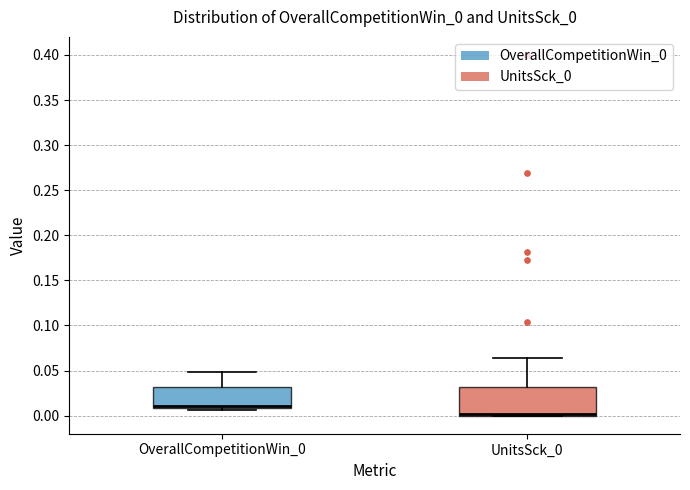

Where does the upper whisker of the box for UnitsSck_0 end on the y-axis? The values are not printed on the chart, so give them approximately, as read against the axis.

0.065